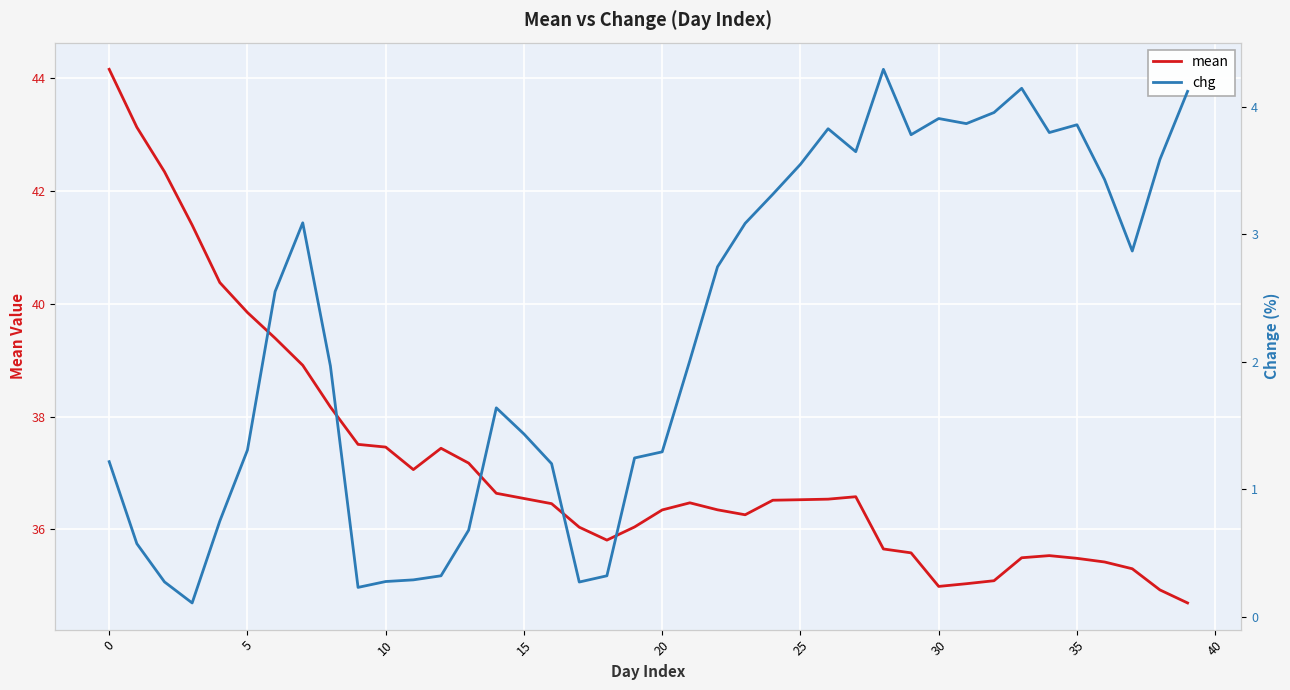

What is the label of the 35th point from the left?

34